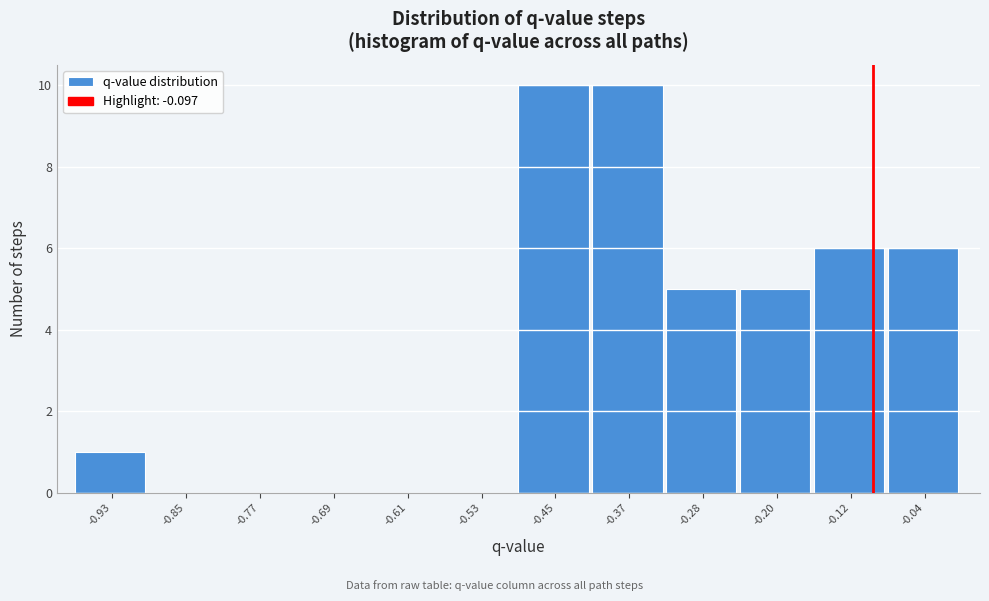

Reading left to right, transcribe this chart: for each bar, give the range it covers on the x-axis and its height. Neither the bar edges nor the heights are printed on the chart, so give them approximately, as read against the axes.

-0.97 to -0.89: 1
-0.89 to -0.81: 0
-0.81 to -0.73: 0
-0.73 to -0.65: 0
-0.65 to -0.57: 0
-0.57 to -0.49: 0
-0.49 to -0.41: 10
-0.41 to -0.32: 10
-0.32 to -0.24: 5
-0.24 to -0.16: 5
-0.16 to -0.08: 6
-0.08 to 0.00: 6